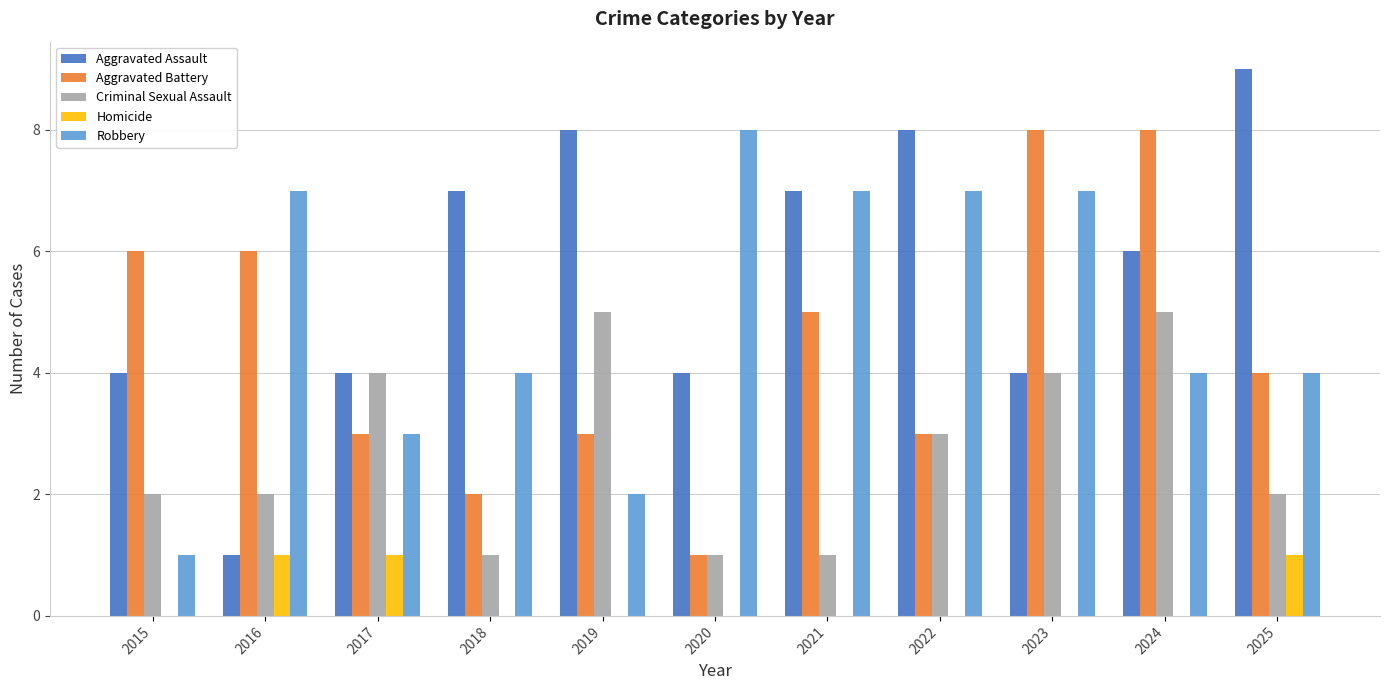

What is the maximum value shown in the chart?

9